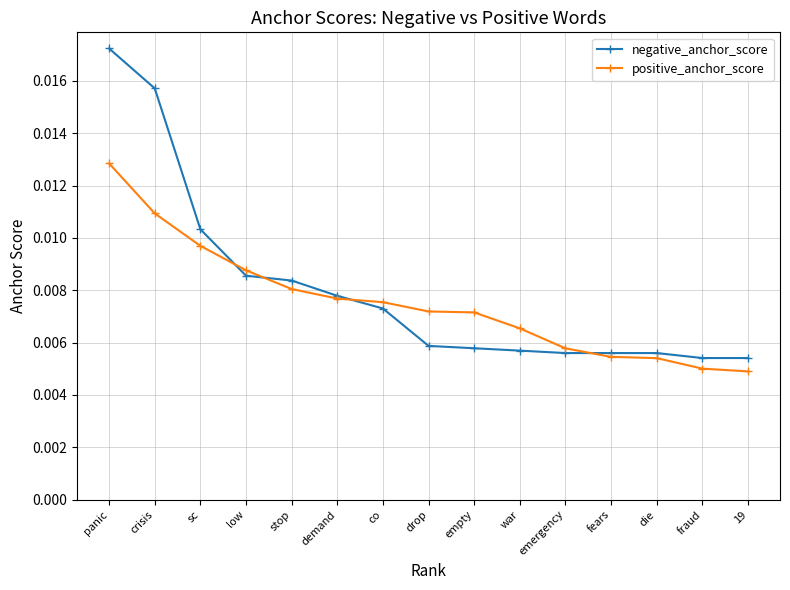

Count the positive_anchor_score values in the range 0 to 1.

15